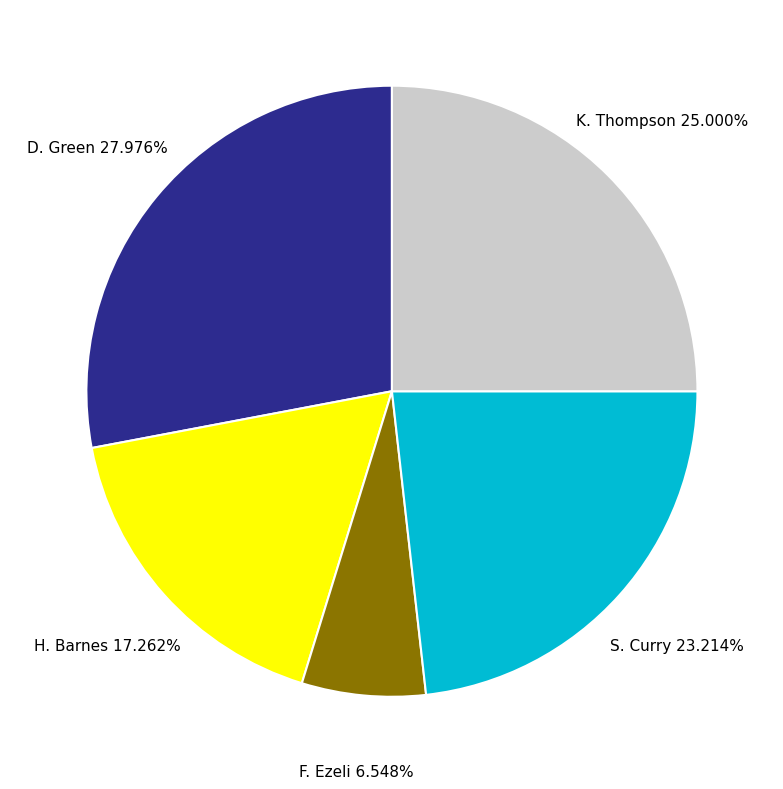

How many slices are in this pie chart?

5